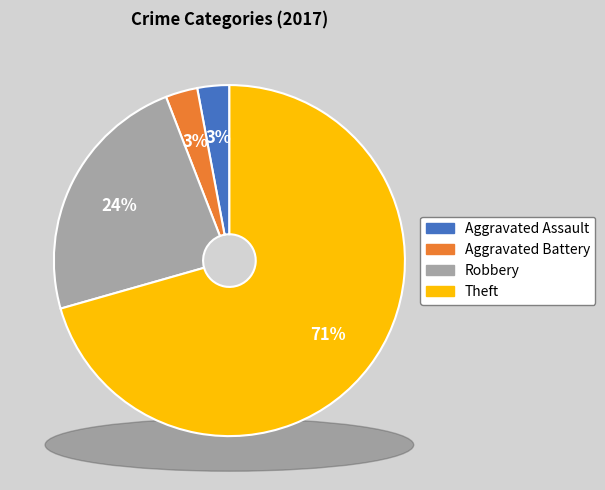

To the nearest percent, what portion does Robbery represent?

24%